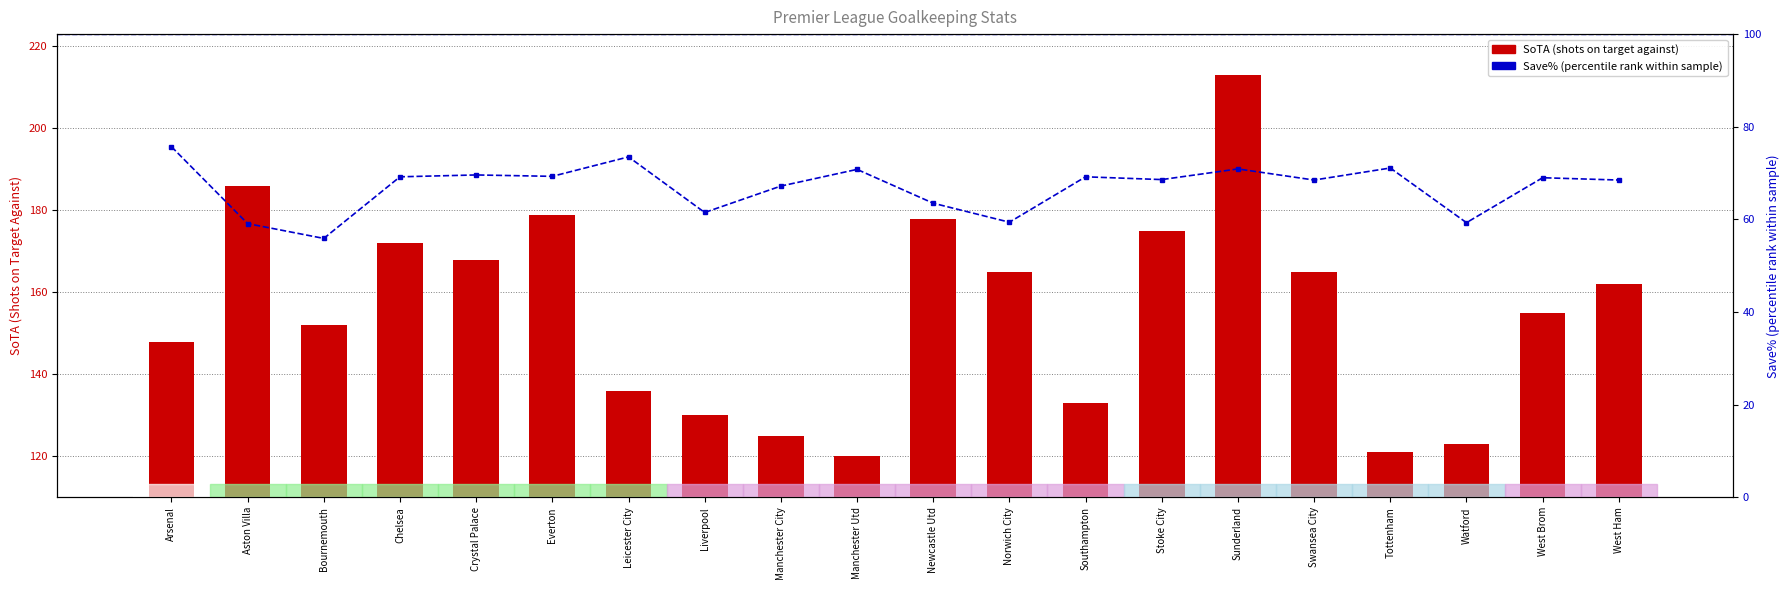

Rank the series at Arsenal from highest to lowest value.

SoTA (shots on target against), Save% (percentile rank)